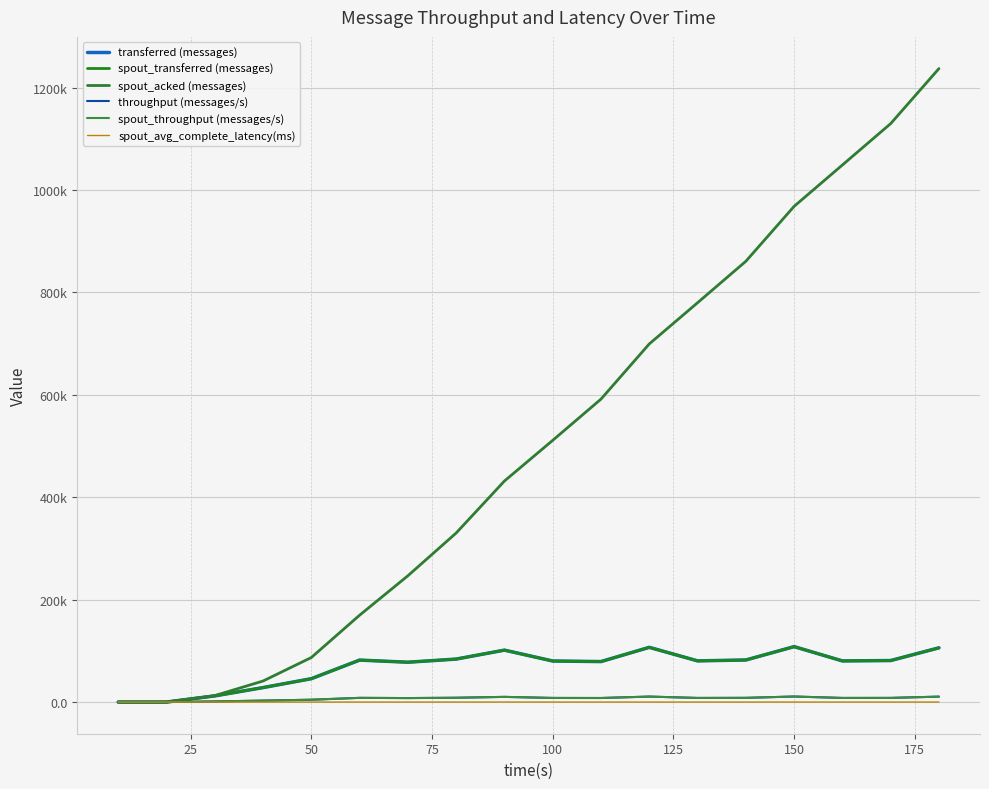

Does the chart have visible grid lines?

Yes